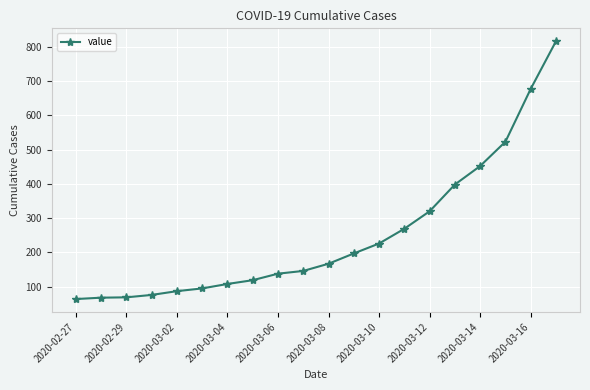

How many series are shown in this chart?

1